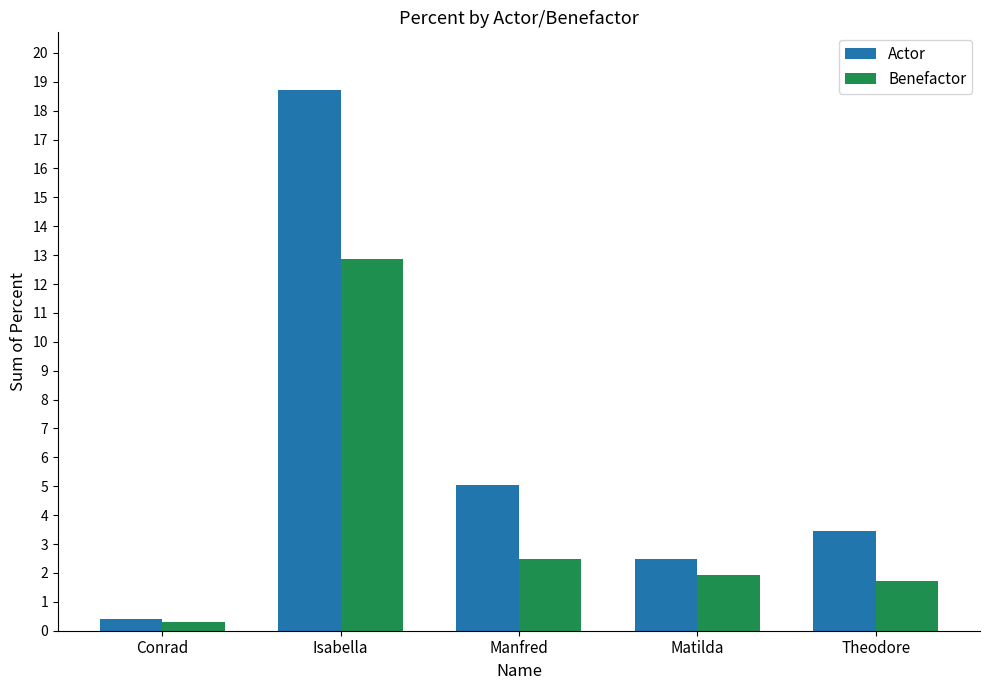

What is the value of the Benefactor bar at the 5th from the left?

1.7